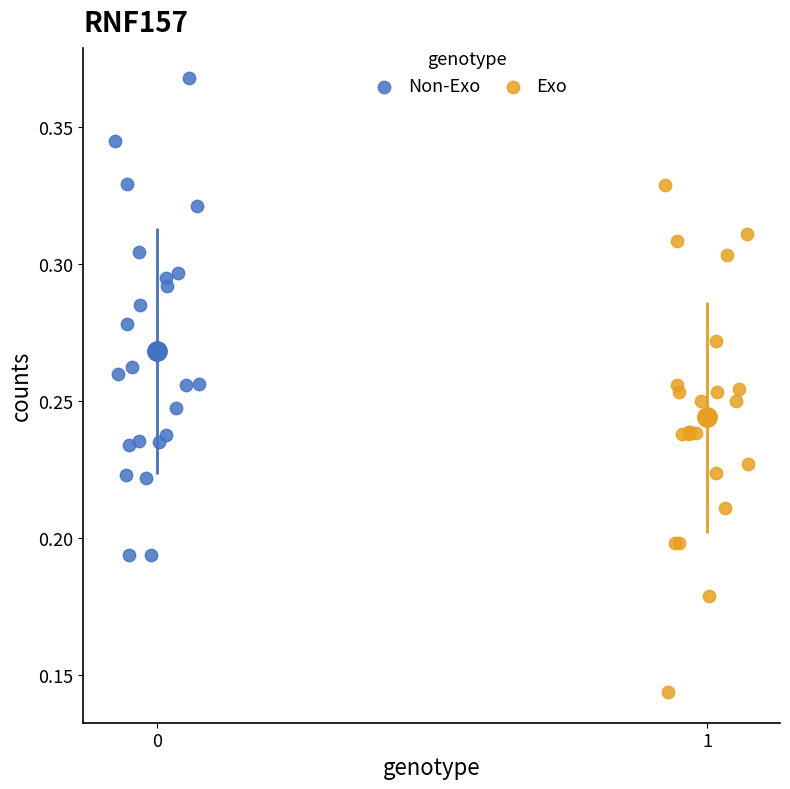

Which series reaches the maximum Y coordinate?

Non-Exo